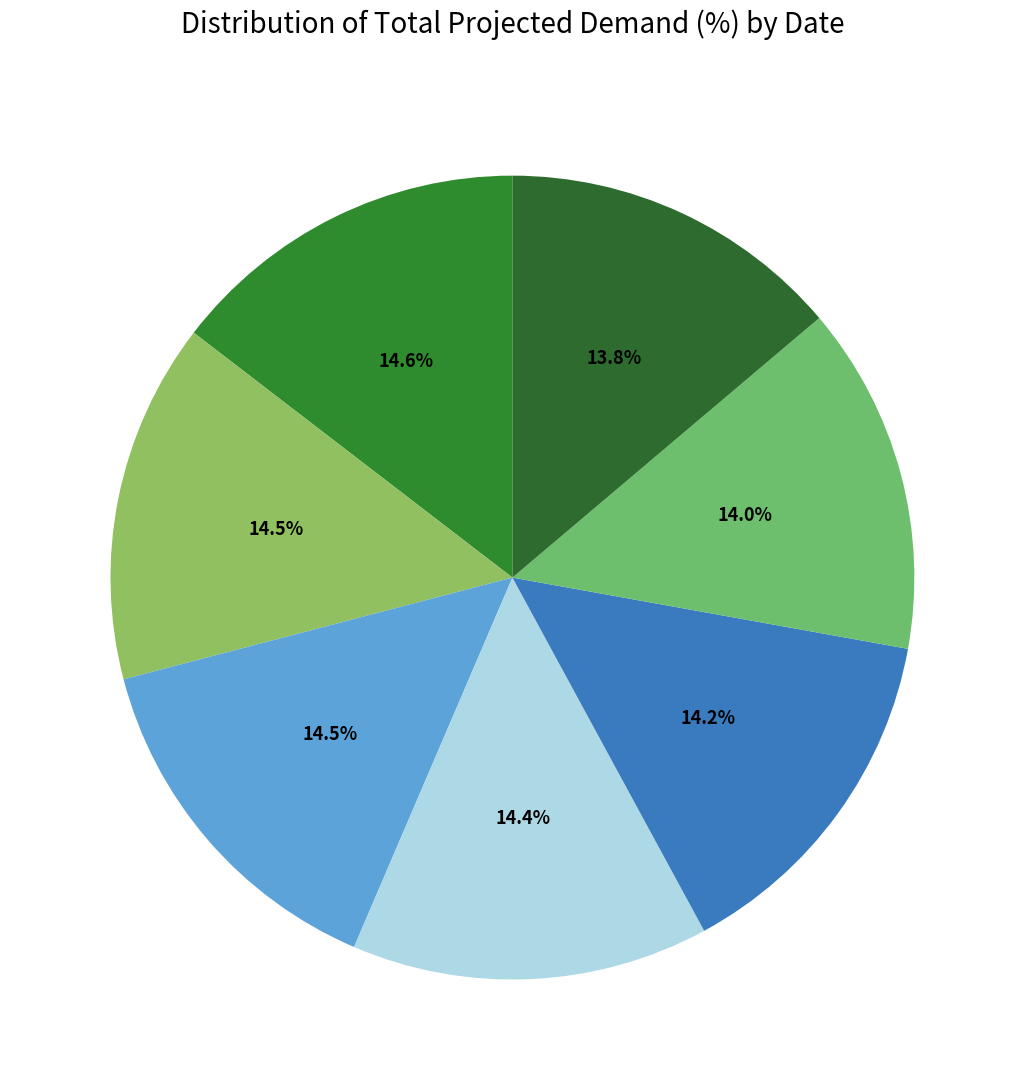

How many segments does this pie chart have?

7